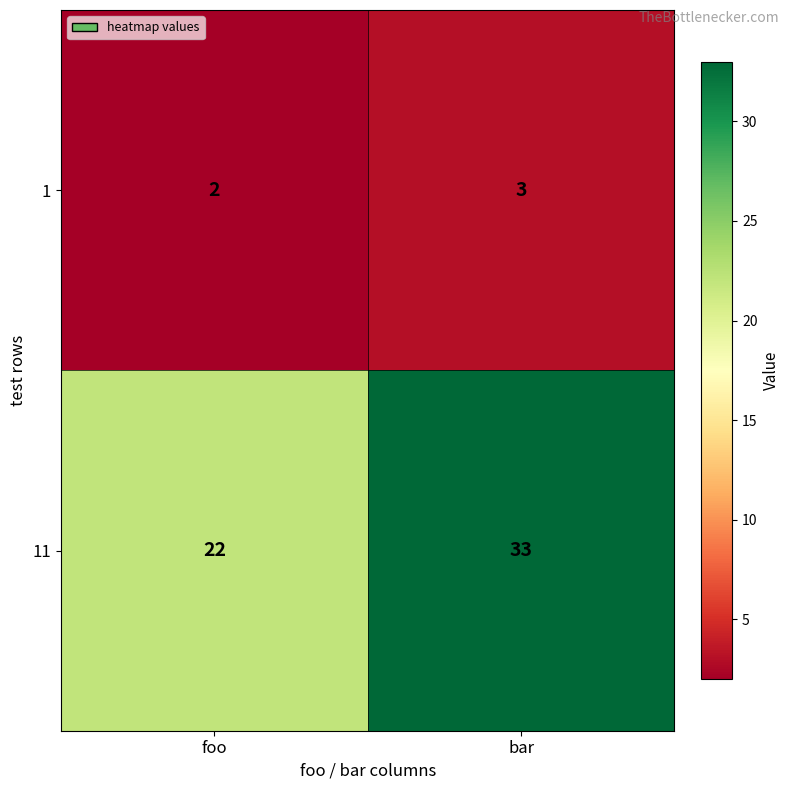

Where is 11 nearest to the value 27?

foo